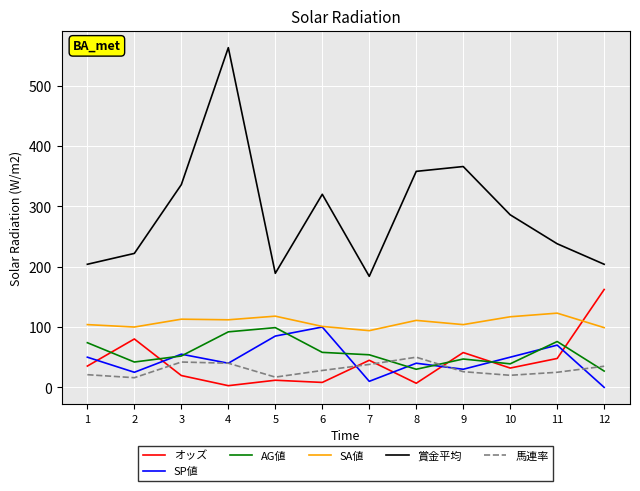

The value of 馬連率 at 7 is 38.0. True or false?

True